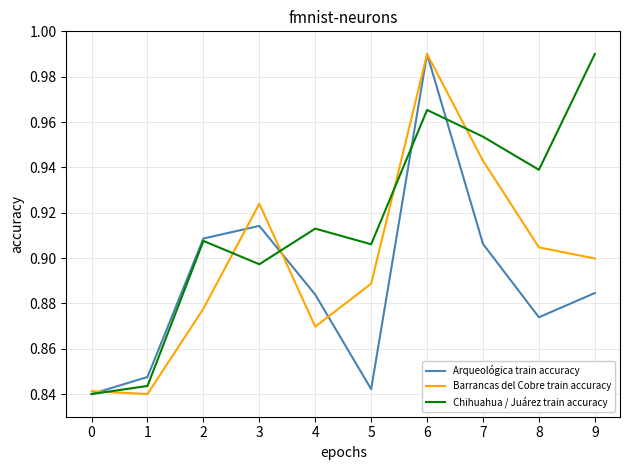

Rank the series by their average value, from lowest to highest.

Arqueológica train accuracy, Barrancas del Cobre train accuracy, Chihuahua / Juárez train accuracy